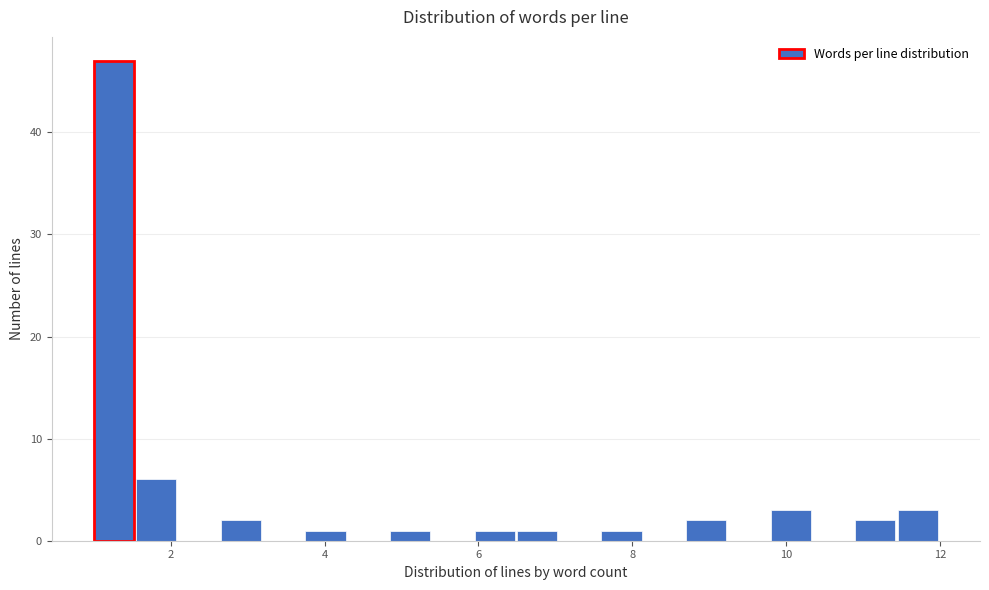

Read against the x-axis, roughly where is the centre of the tallest bar?

1.2